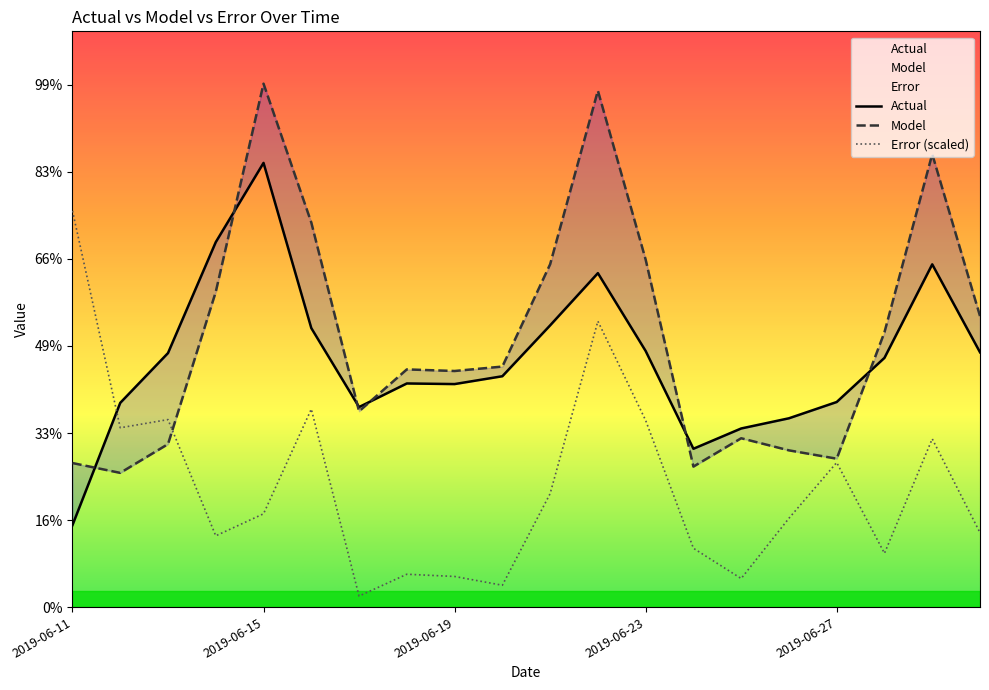

Is this an area chart (filled region under the line)?

No